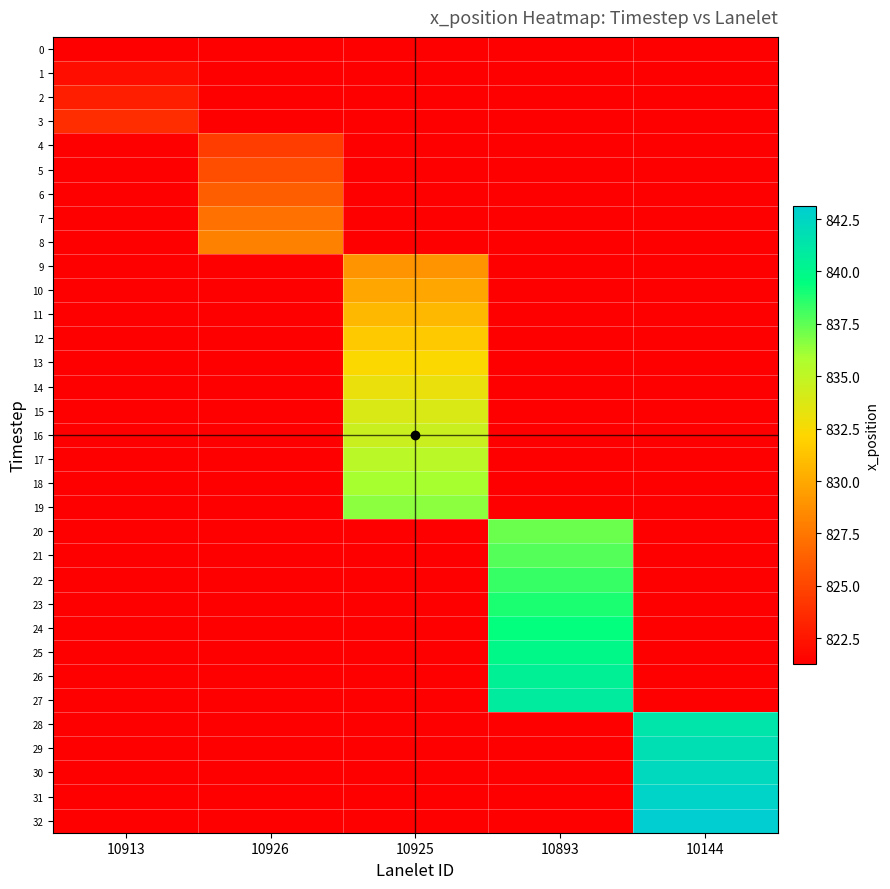

At how many categories does at least one series exceed 839?

2